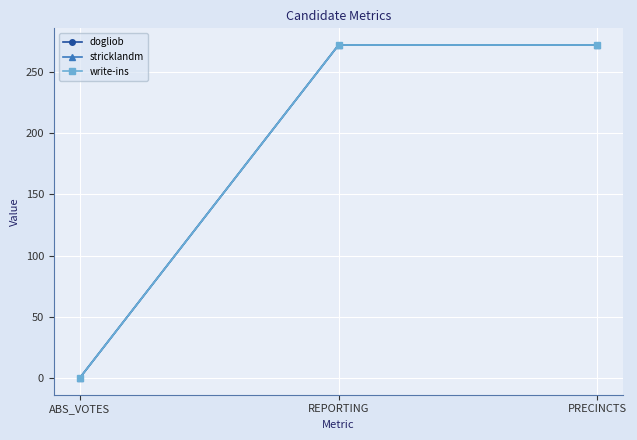

Is this an area chart (filled region under the line)?

No